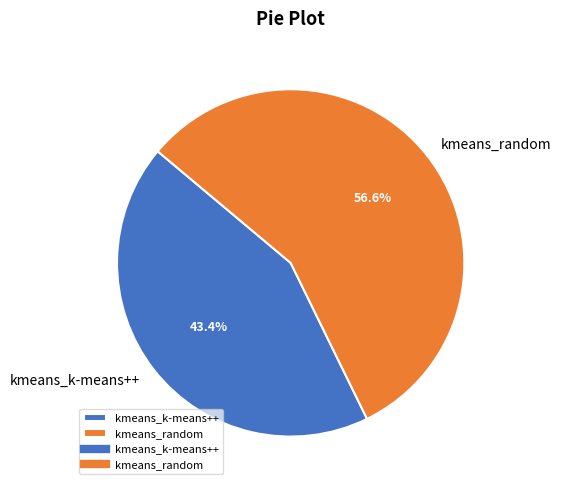

The kmeans_random slice represents 57% of the pie. True or false?

True